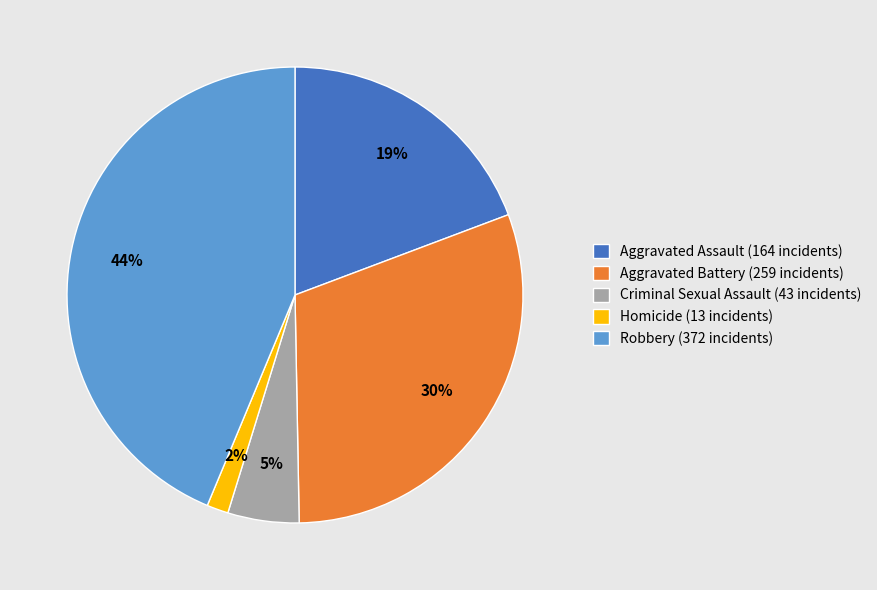

To the nearest percent, what portion does Aggravated Battery represent?

30%